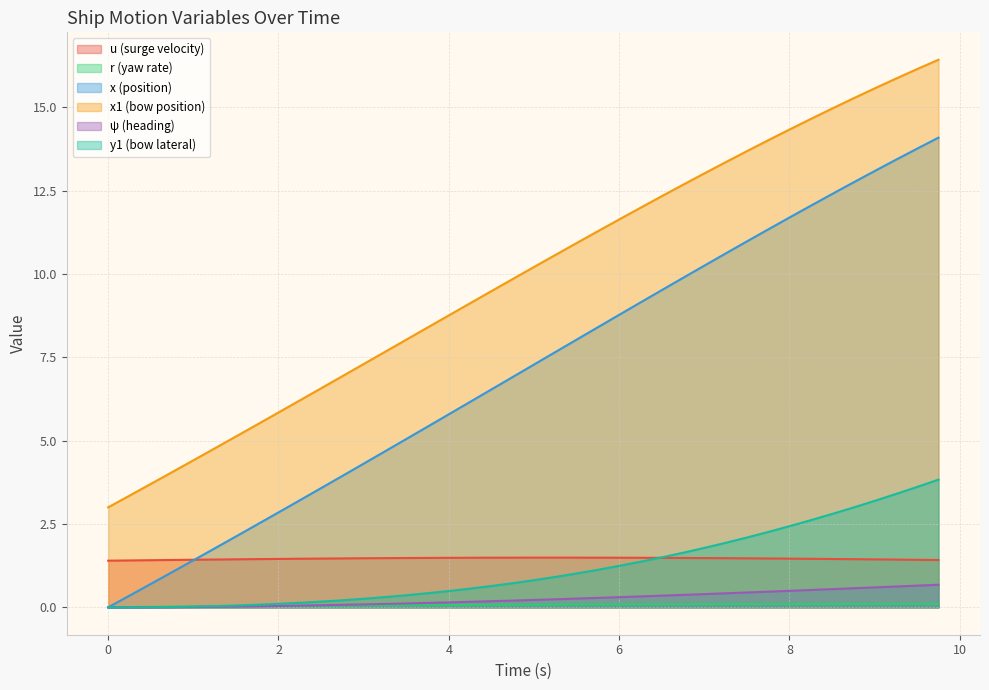

Rank the series at 1.0 from lowest to highest value.

psi, y1, r, x, u, x1